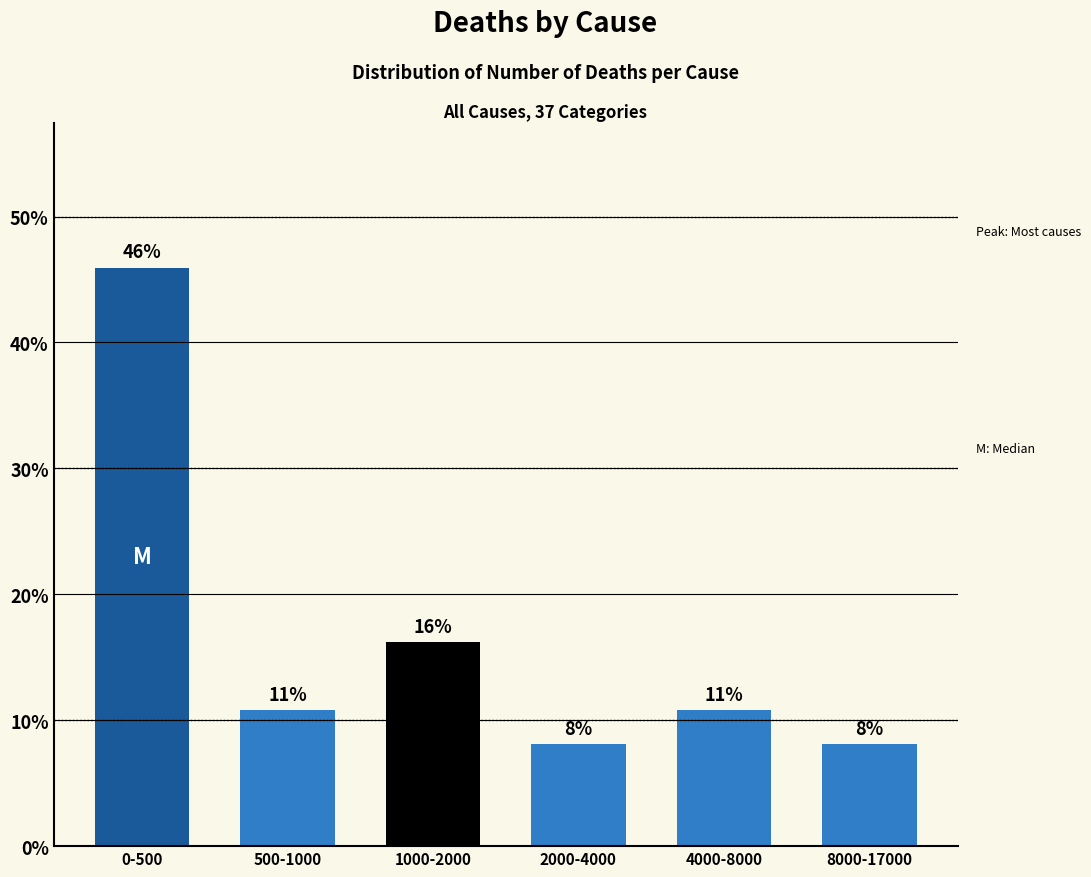

How many bars are there in total?

6